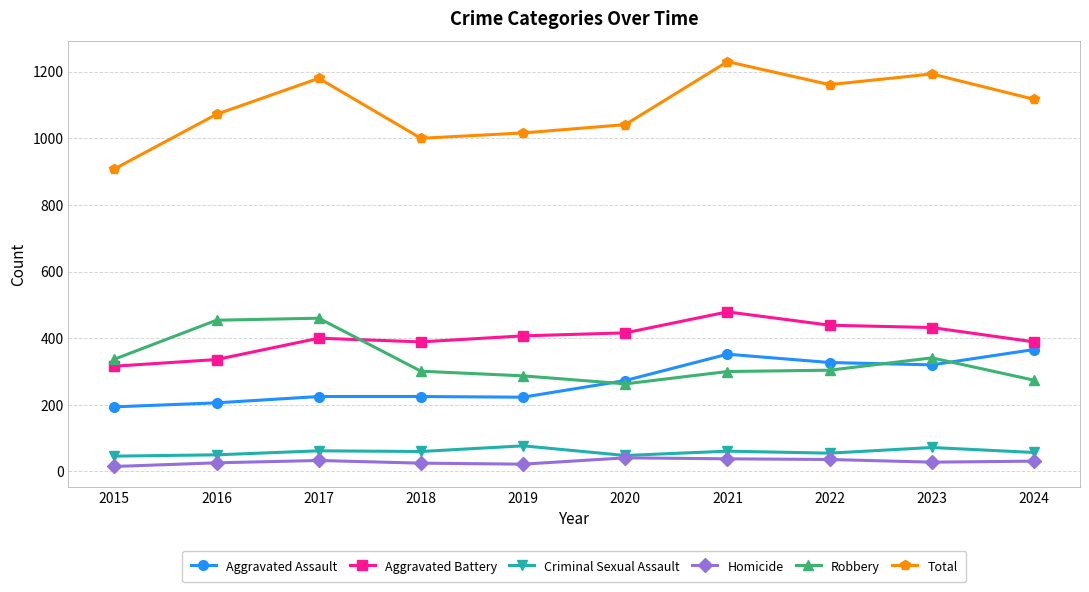

What are all the series names shown in the legend?

Aggravated Assault, Aggravated Battery, Criminal Sexual Assault, Homicide, Robbery, Total